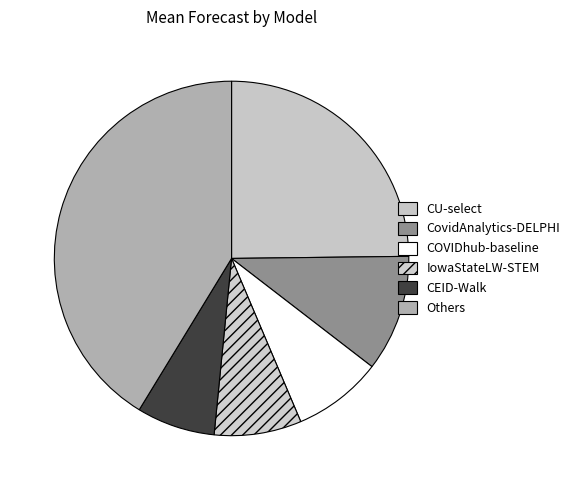

Is there a majority slice in this chart?

No